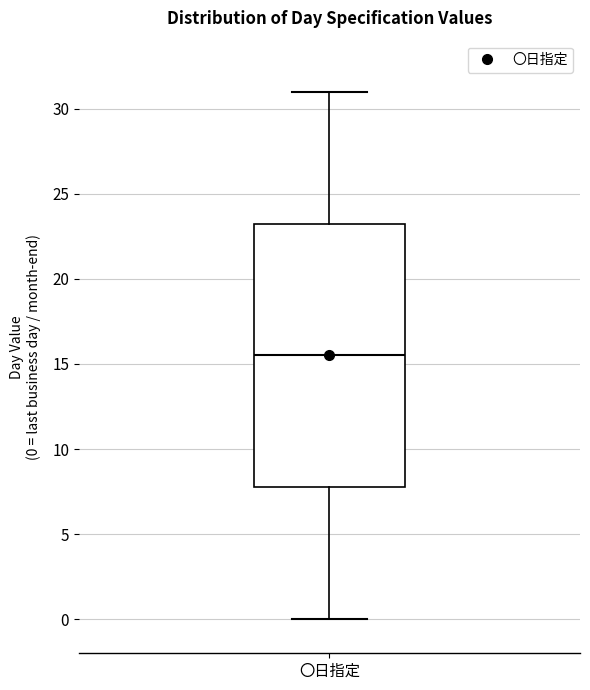

Where is the lower edge of the box for 〇日指定 on the y-axis? The values are not printed on the chart, so give them approximately, as read against the axis.

8.0